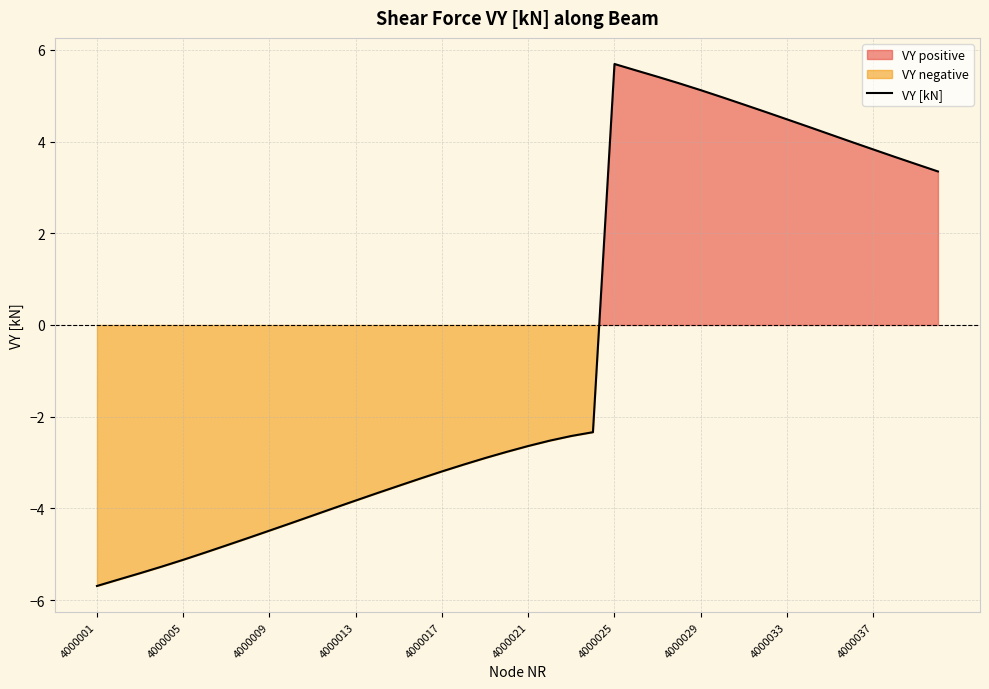

The VY [kN] series shows -1.1 at 4000013. True or false?

False